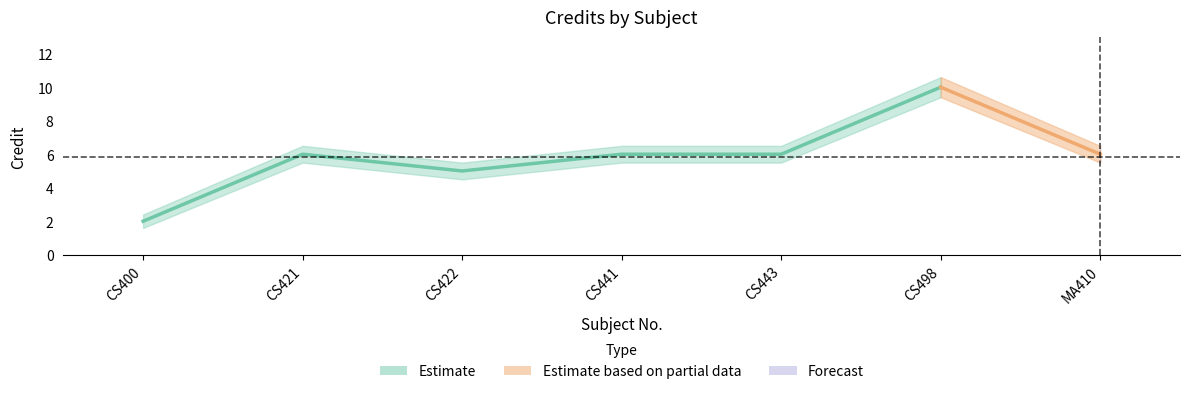

List the labels in order of value, smallest first.

1, 3, 2, 4, 5, 7, 6